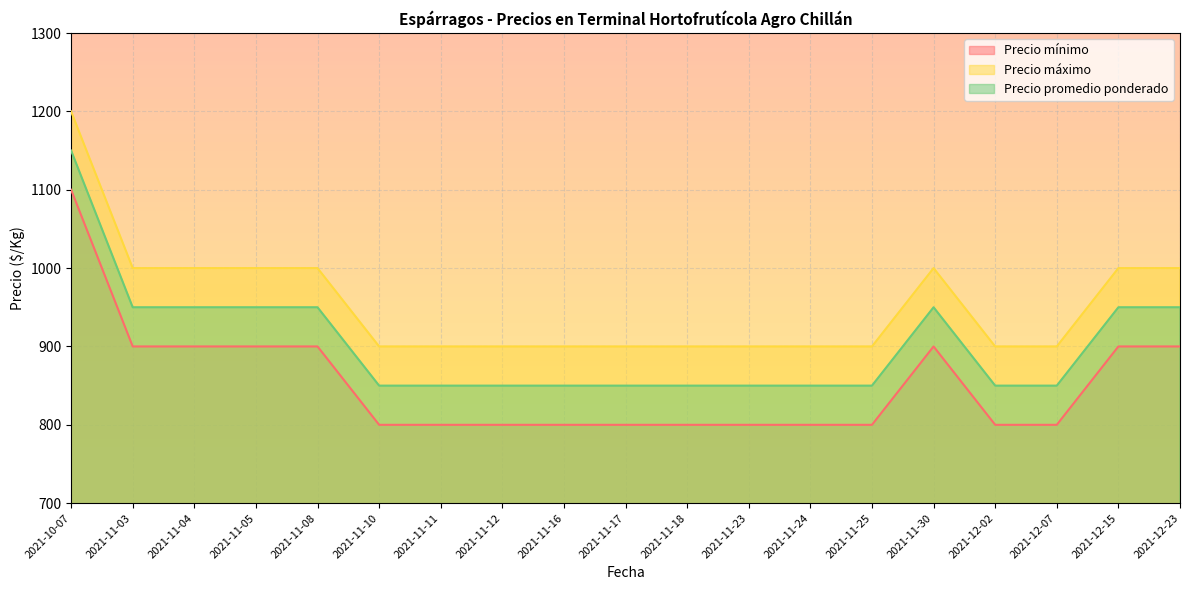

List the series in order of their peak value, highest first.

Precio máximo, Precio promedio ponderado, Precio mínimo